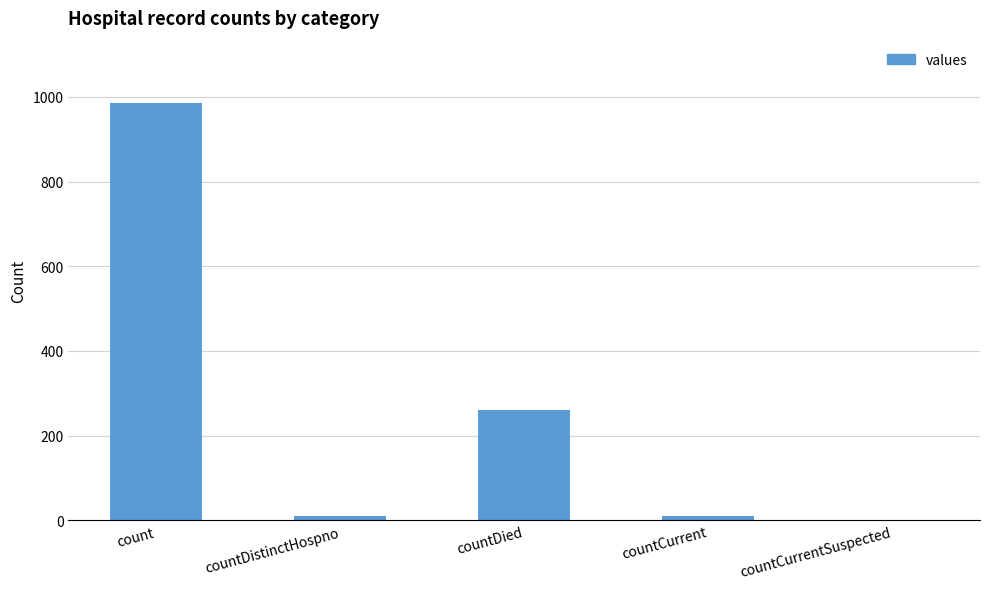

What is the sum of all values?

1267